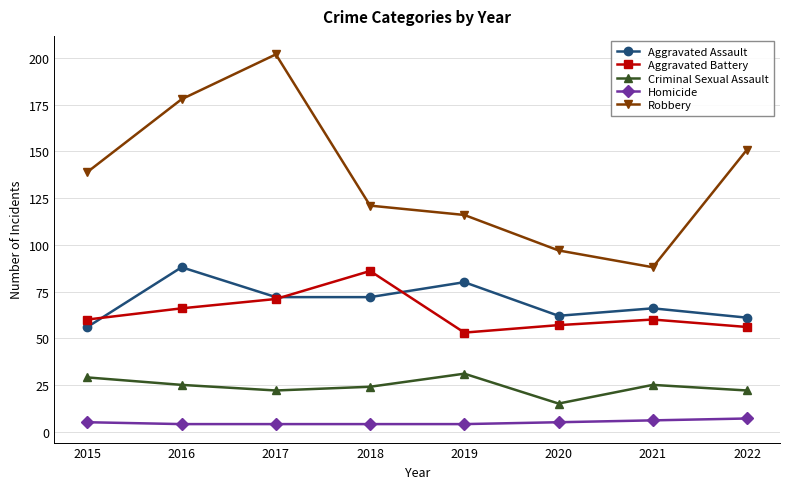

The value of Robbery at 2017 is 133. True or false?

False